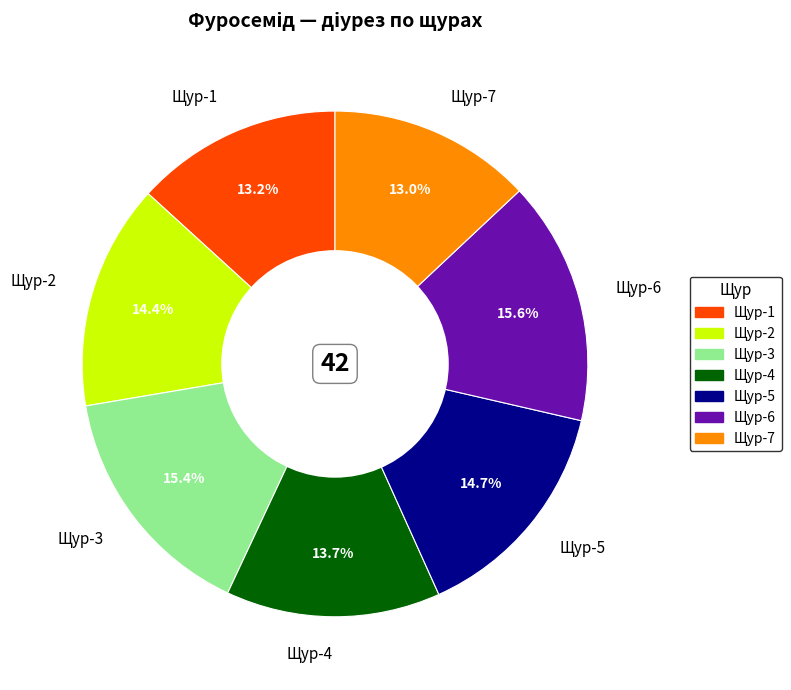

What percentage is the Щур-2 slice, to the nearest percent?

14%